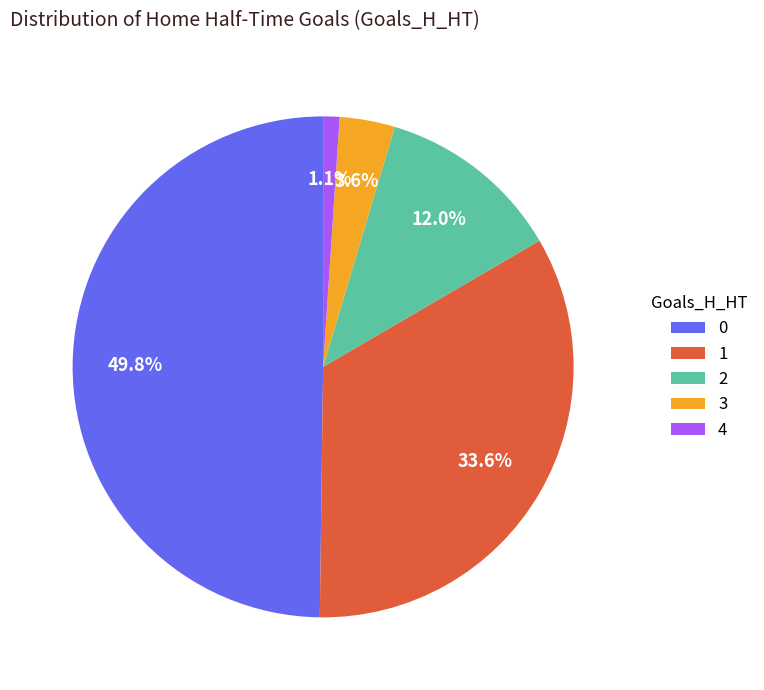

Rank the categories by value from lowest to highest.

4, 3, 2, 1, 0